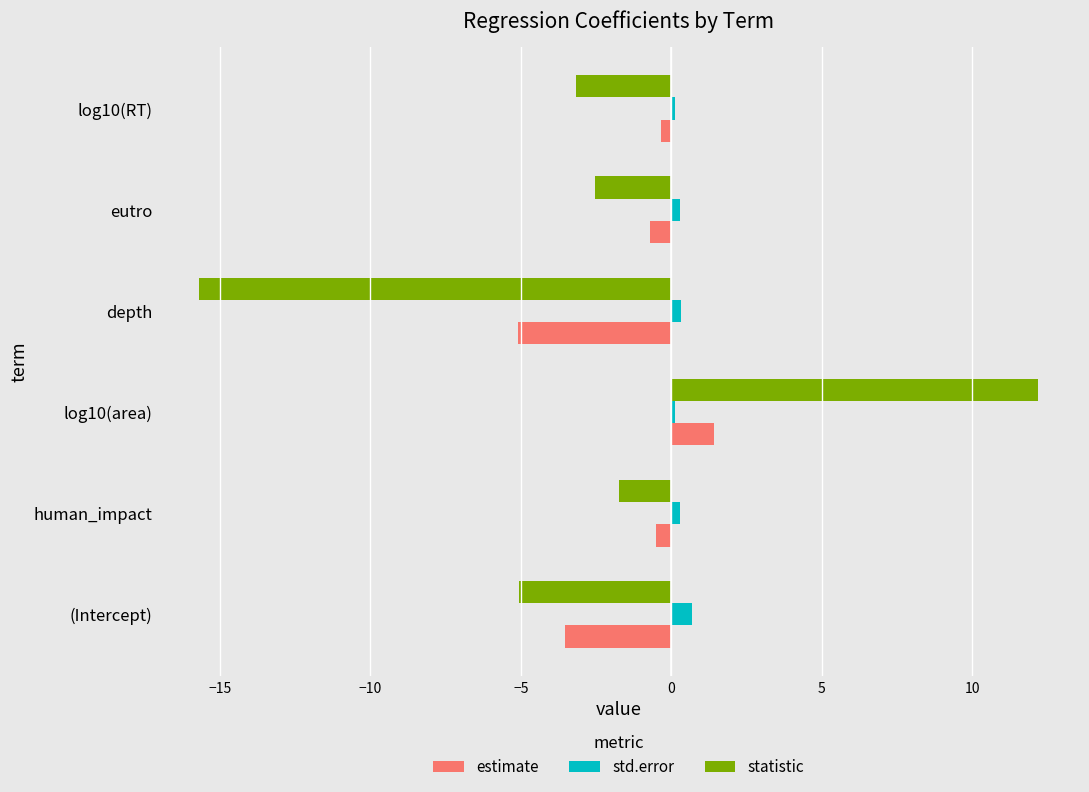

True or false: statistic has a value of 4.5 at log10(area).

False